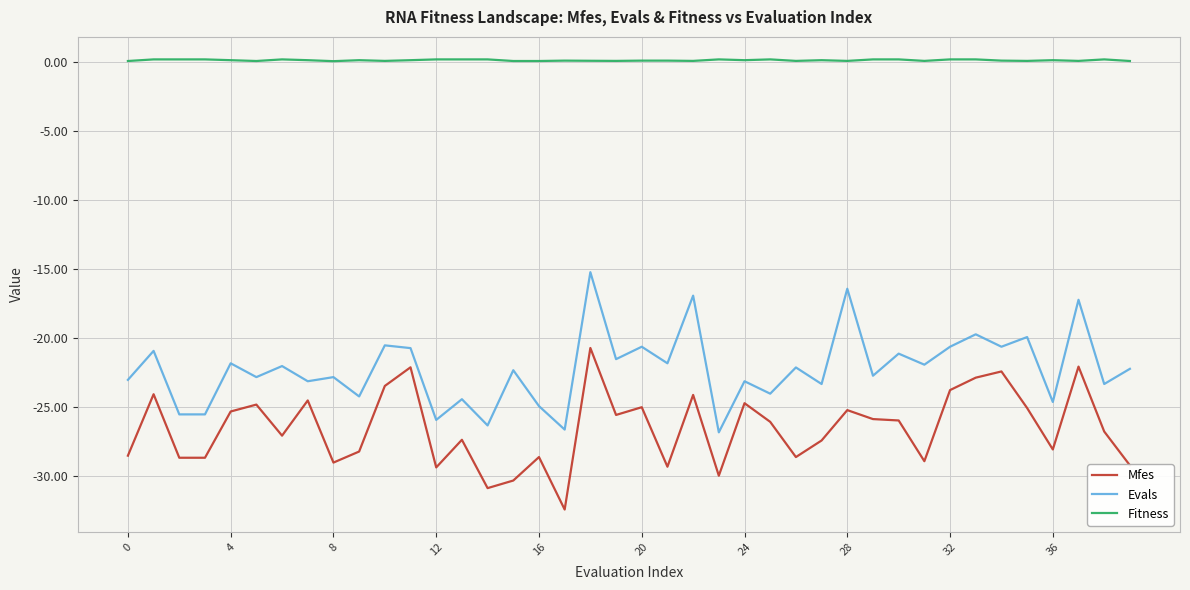

What is the minimum value shown in the chart?

-32.4